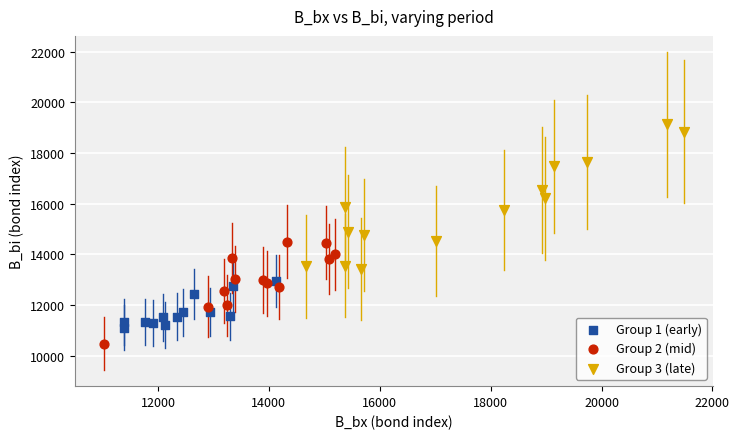

Which series contains the lowest Y value?

Group 2 (mid)